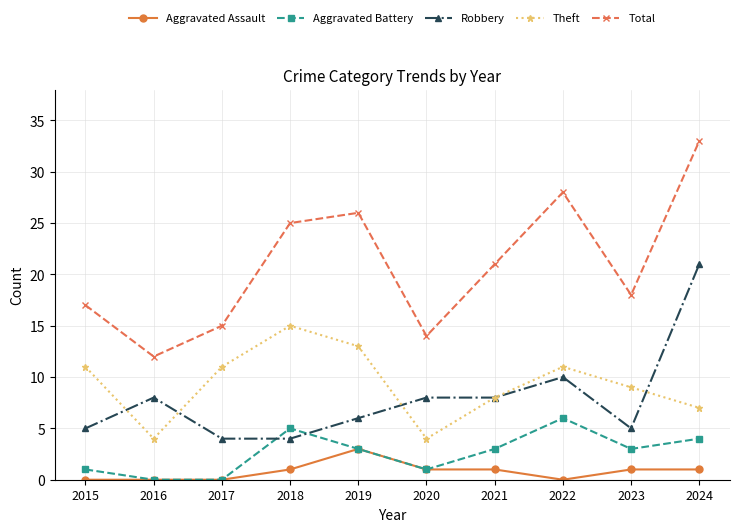

Count the number of data series in this chart.

5